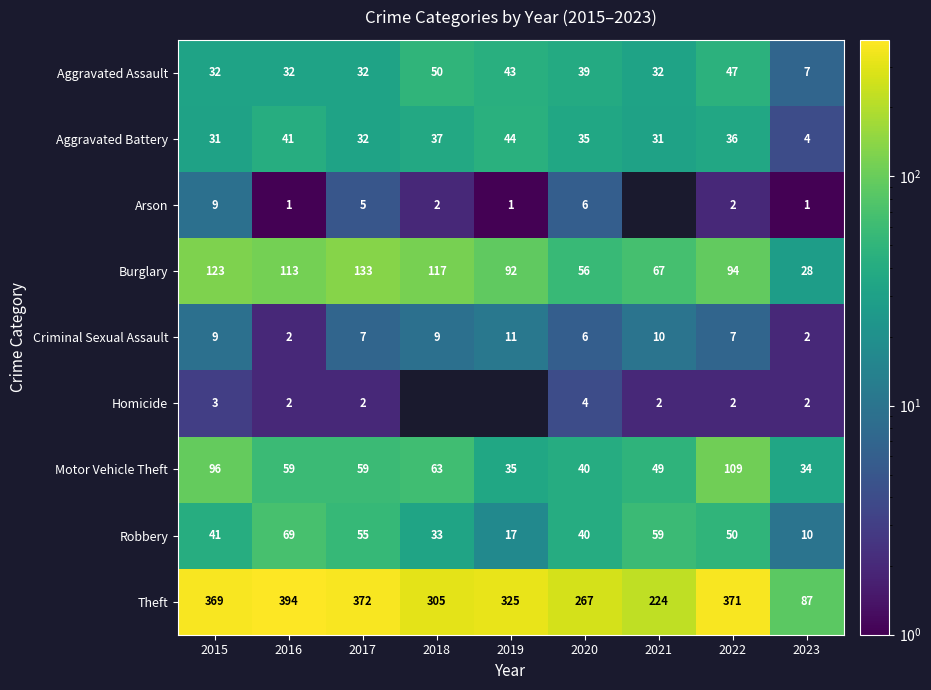

At which label does Motor Vehicle Theft first exceed 59?

2015